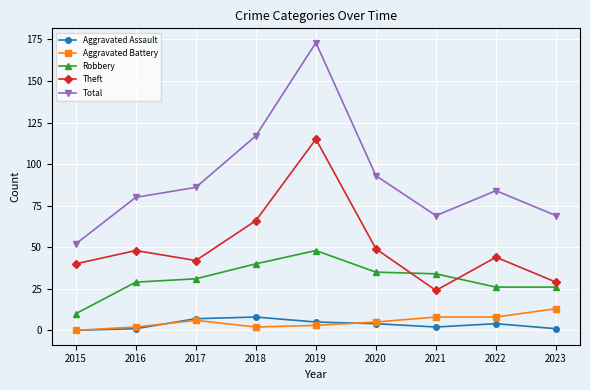

What is the highest value of the Total series?

173